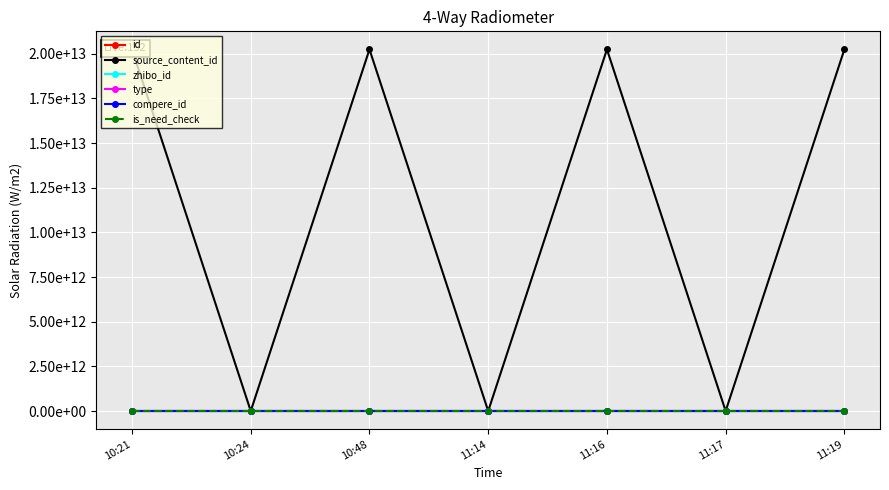

What is the maximum value shown in the chart?

20240703112111